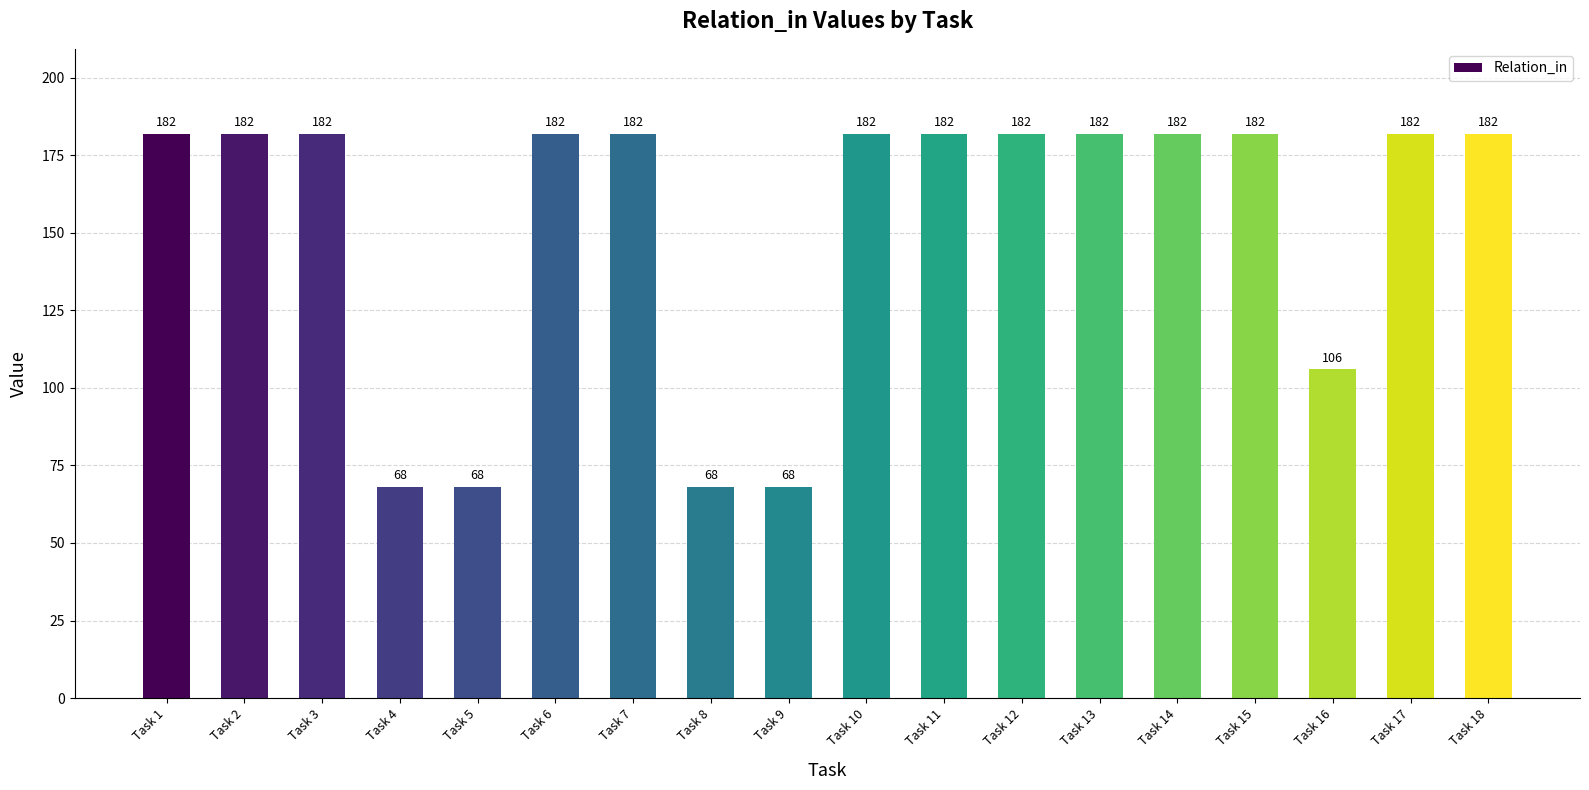

Is it true that the value at Task 18 is 182?

True